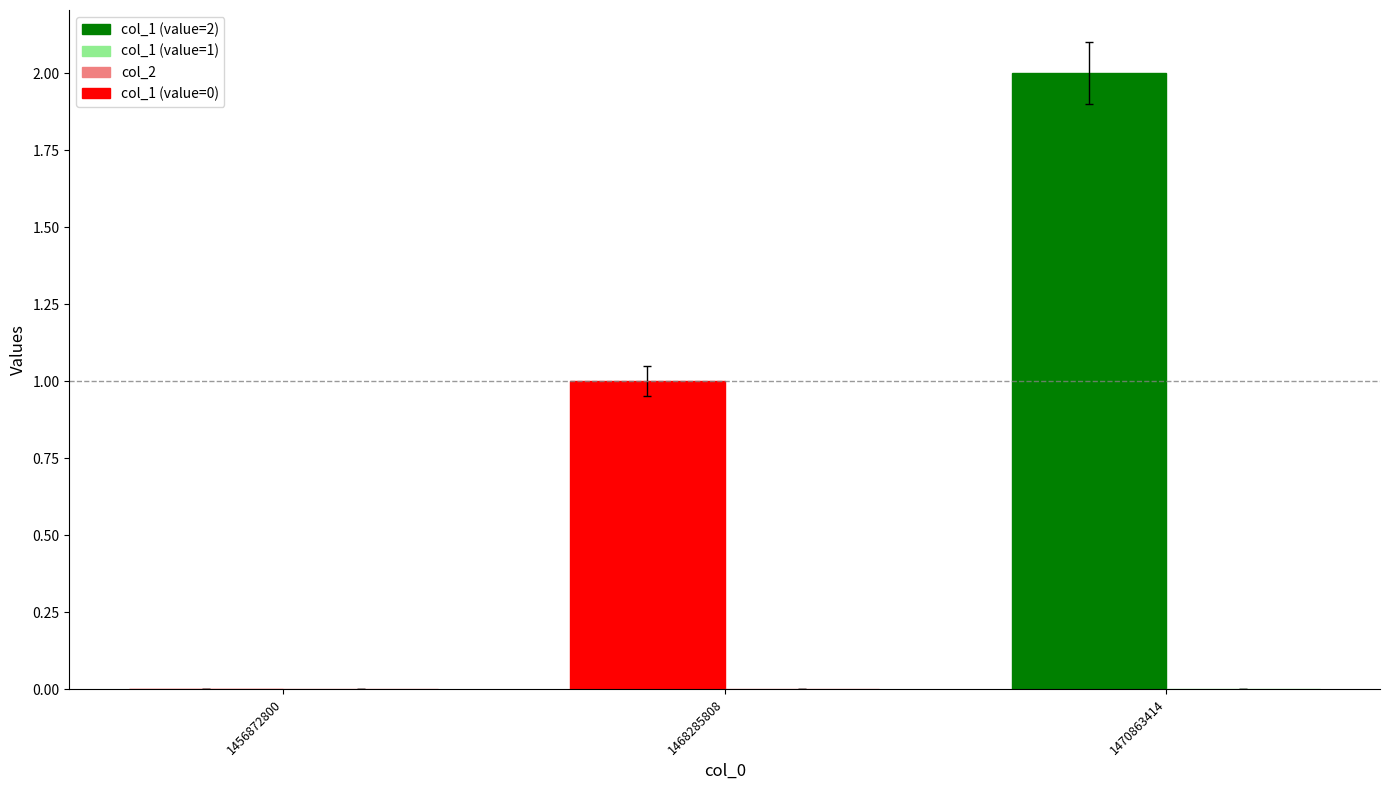

Which has a higher value, 1468285808 or 1470863414?

1470863414